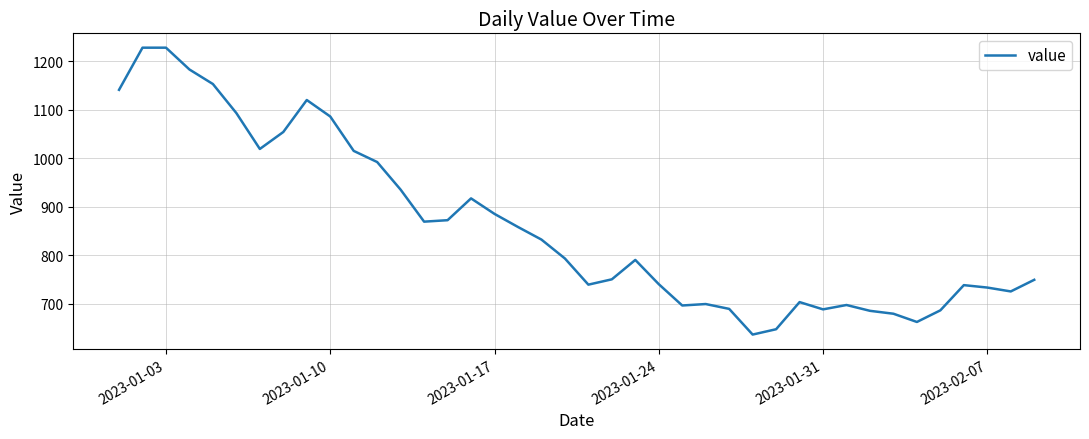

What is the greatest value displayed?

1228